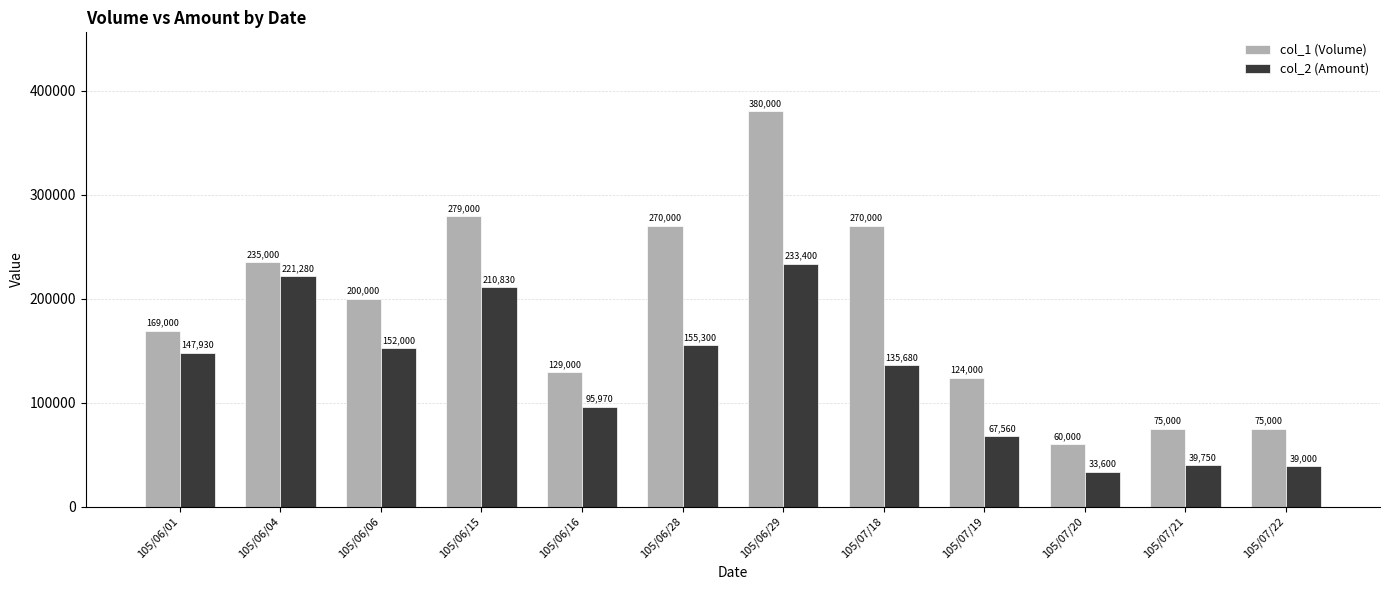

What is the minimum value for col_2 (Amount)?

33600